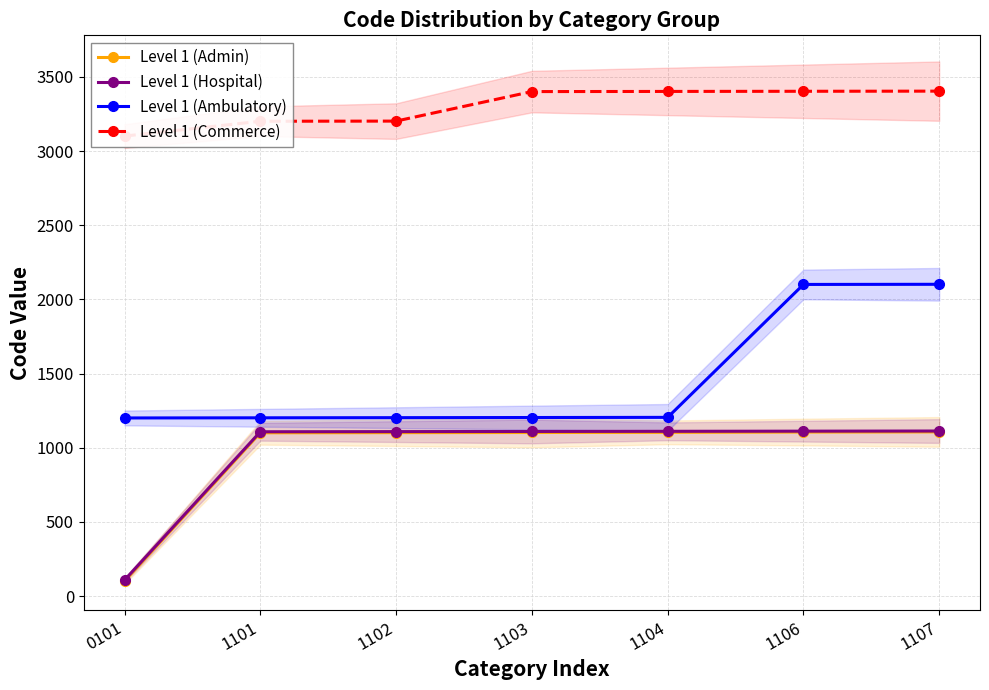

What are all the series names shown in the legend?

Level 1 (Admin), Level 1 (Hospital), Level 1 (Ambulatory), Level 1 (Commerce)